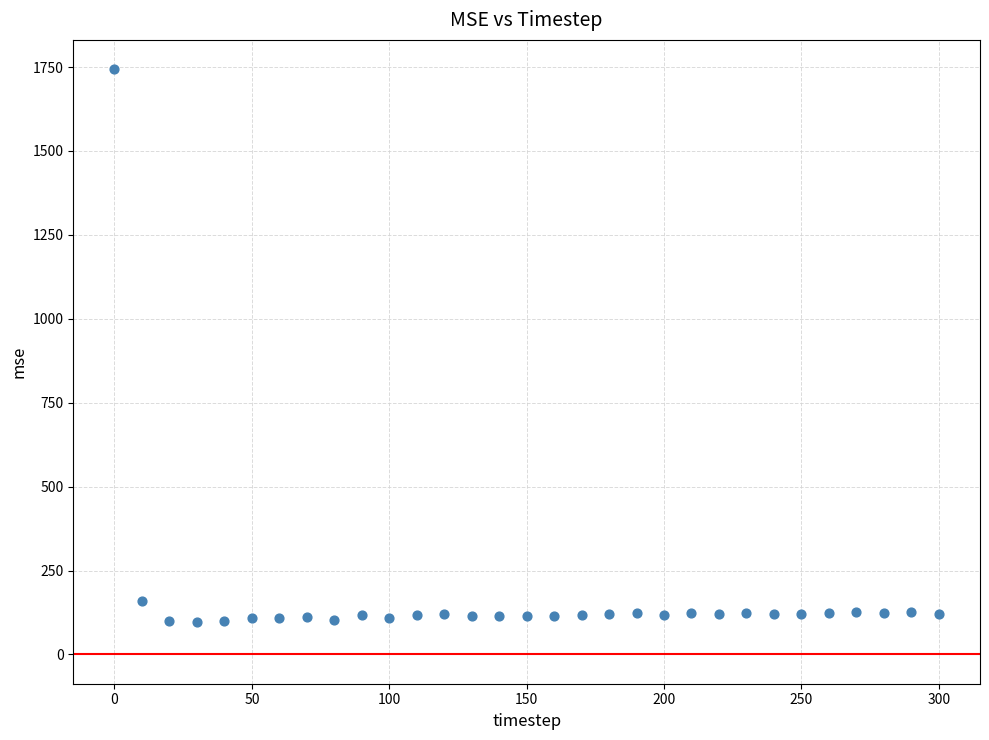

What is the range of X values (max minus min)?

300.0